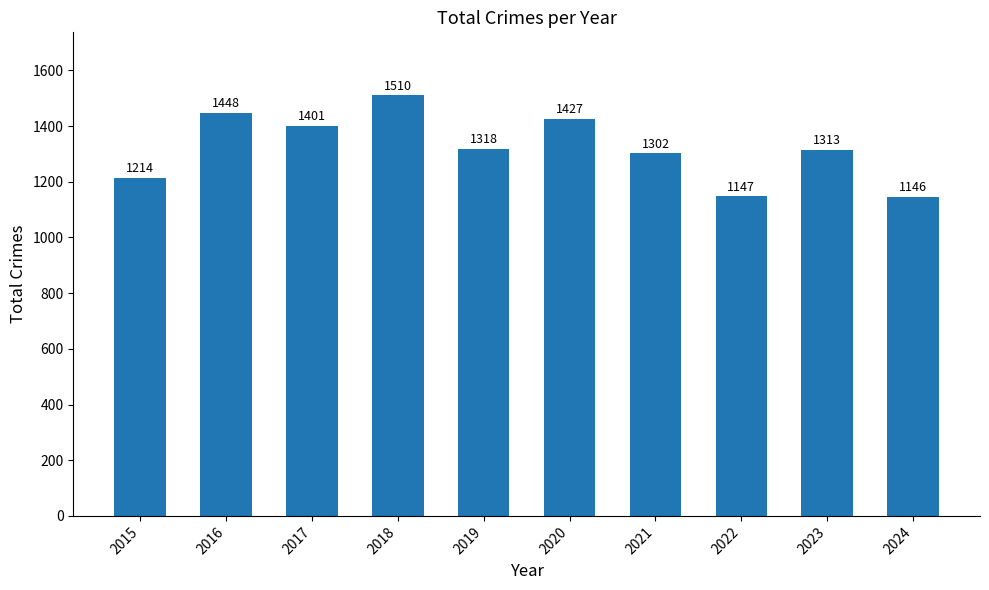

At which category does the chart reach its peak across all series?

2018